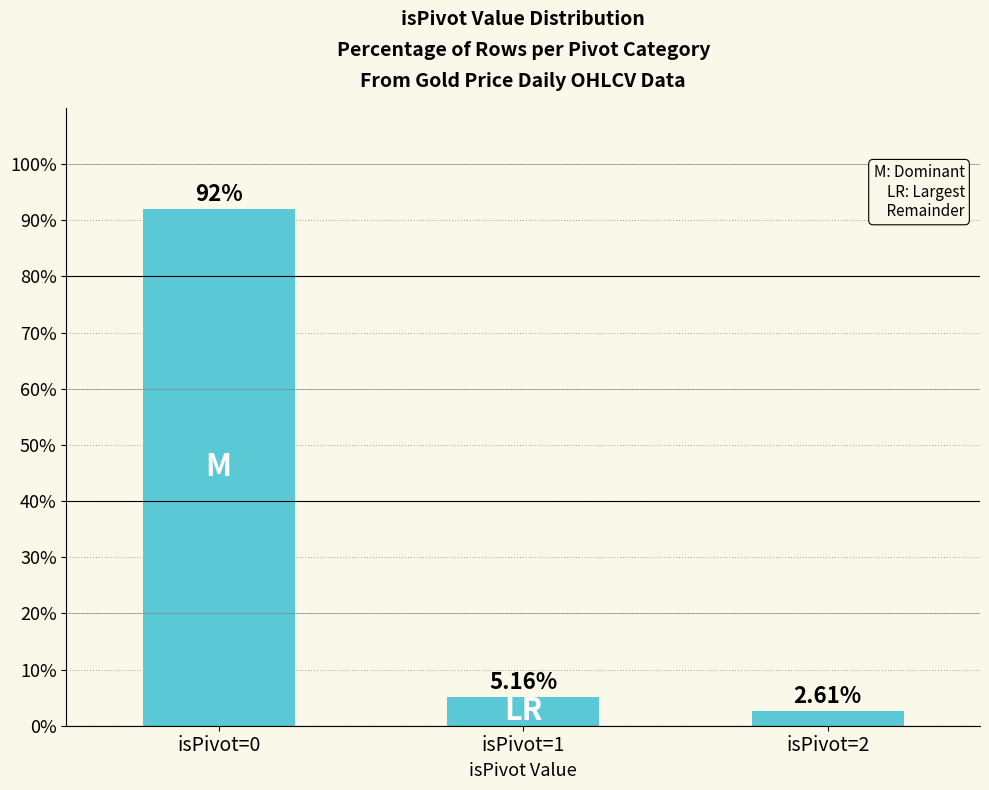

What is the difference between the maximum and minimum values?

89.4